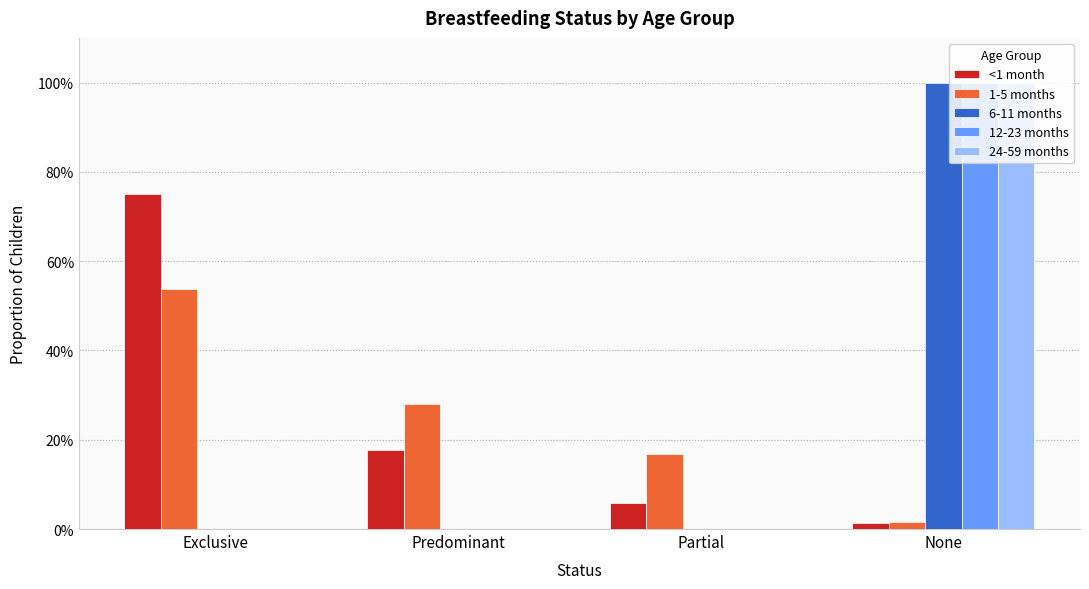

Does the chart contain stacked bars?

No